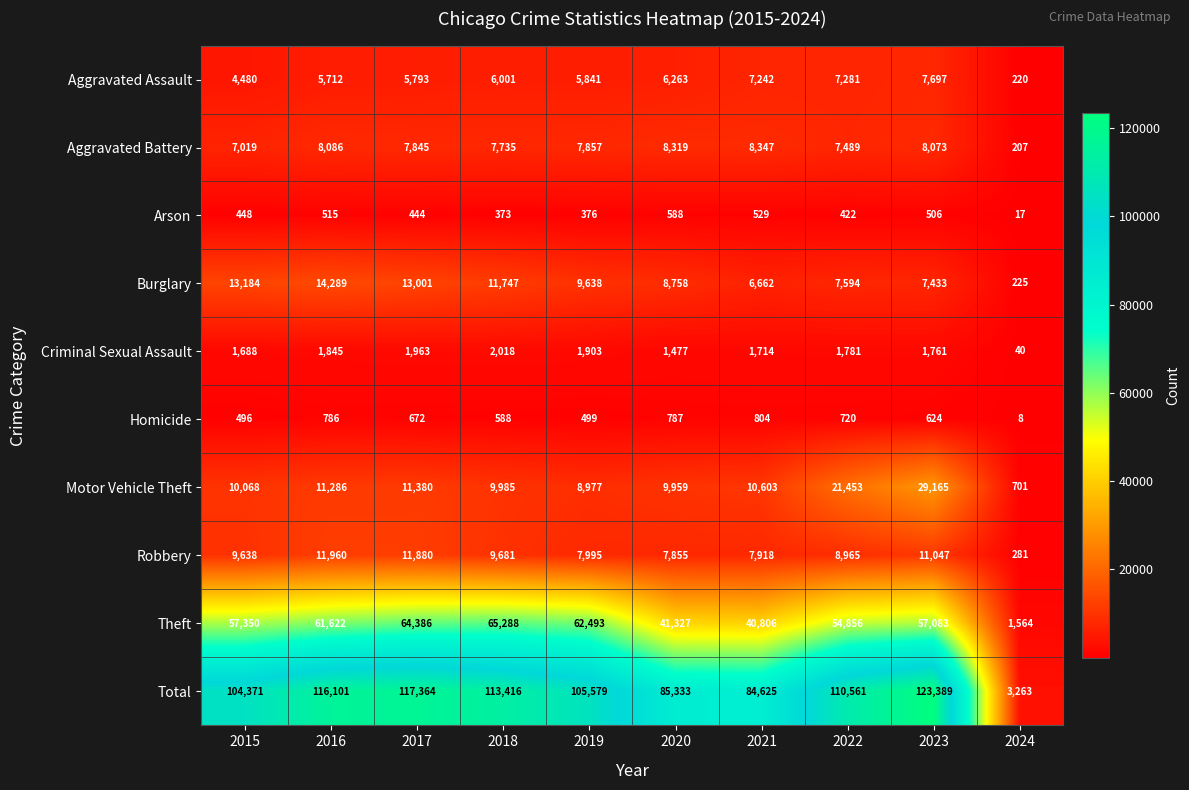

What is the difference between the second highest and second lowest values in the Total series?

32739